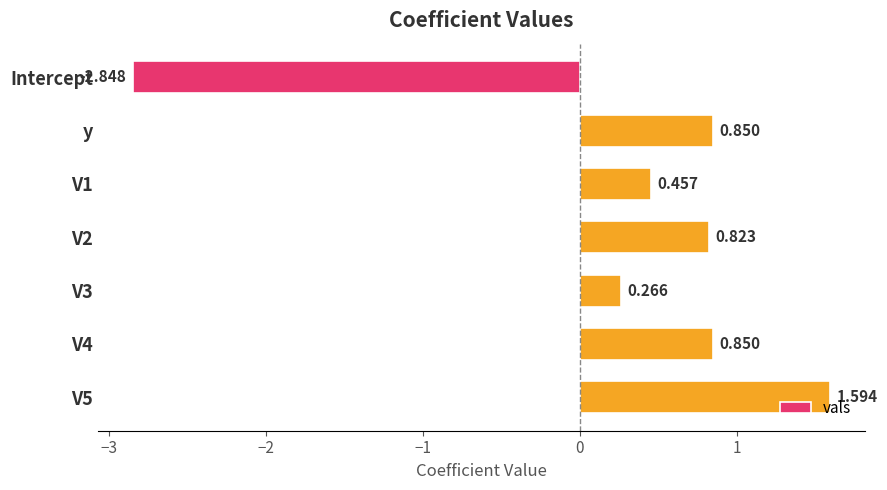

Which label corresponds to the smallest value in the chart?

Intercept